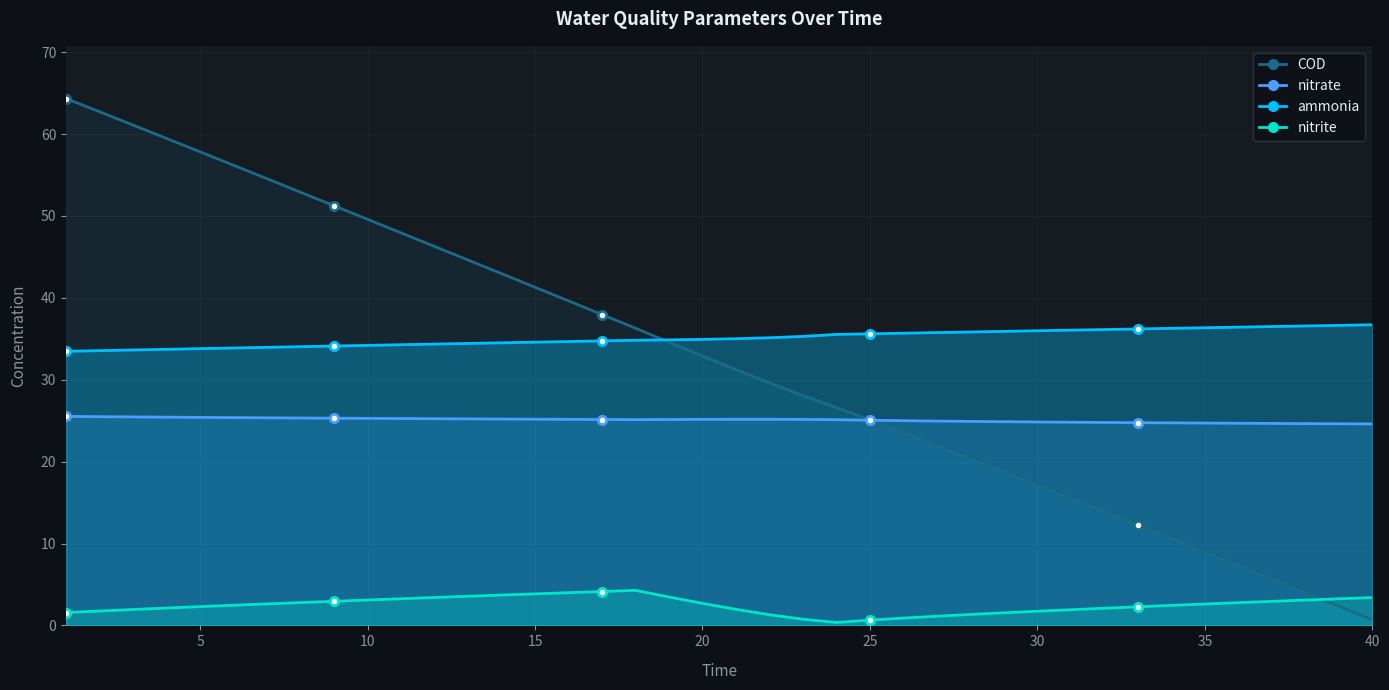

Which category has the highest value in the nitrite series?

18